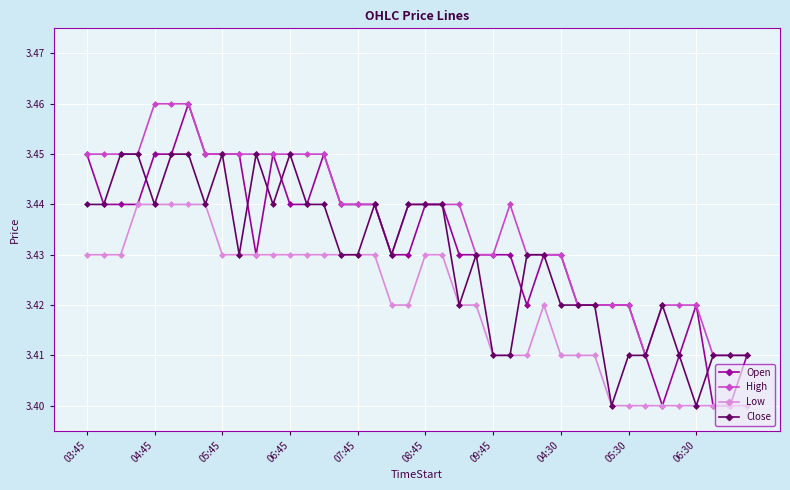

Which series has the largest total across all categories?

High